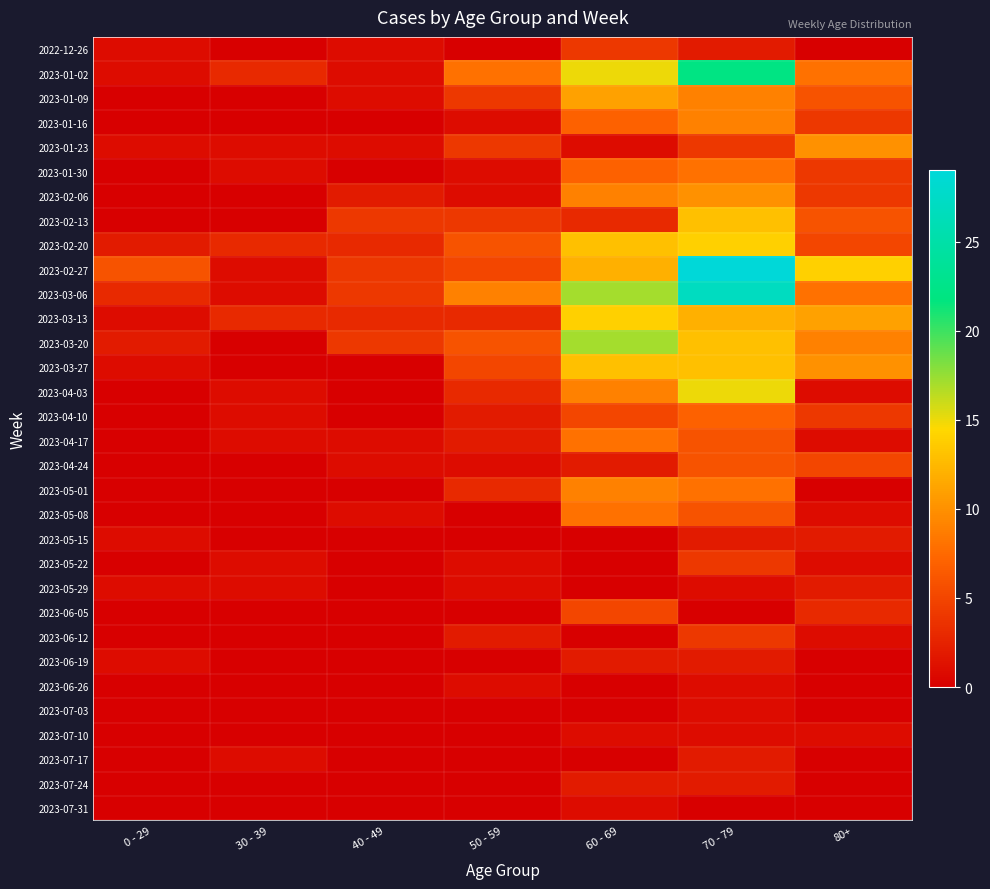

Count the number of data series in this chart.

32